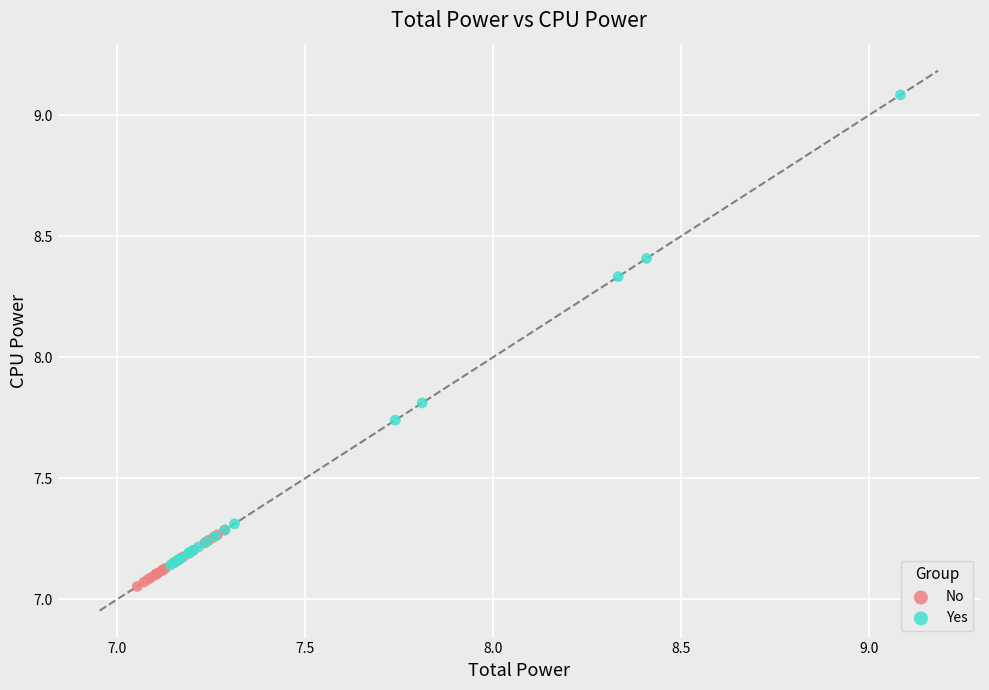

Which series has the widest spread of Y values?

Yes